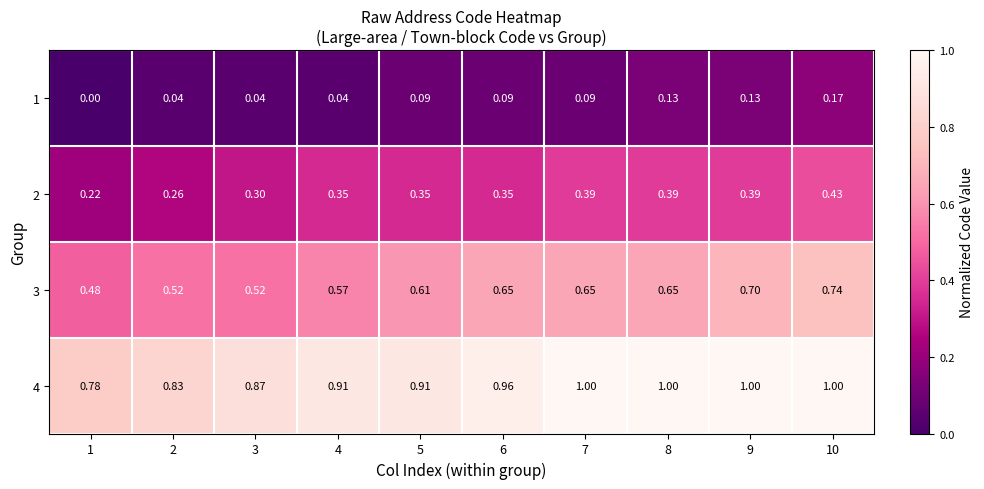

Is the value of 1 at 2 greater than the value of 3 at 3?

No